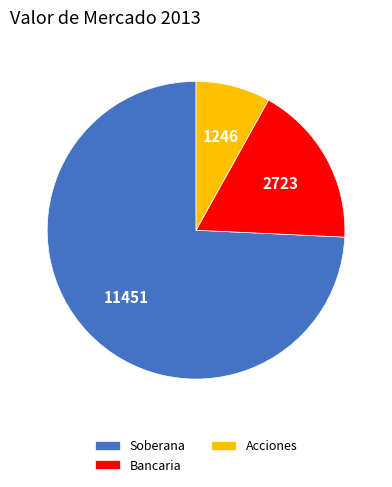

Count the number of slices in the pie.

3